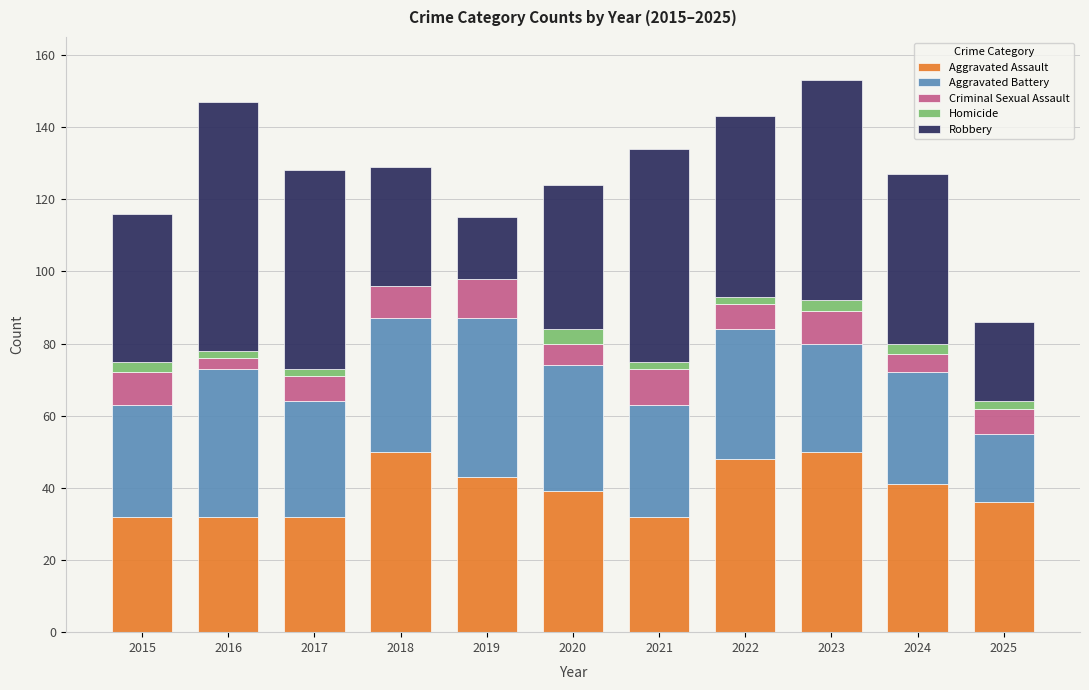

What is the highest value of the Aggravated Assault series?

50